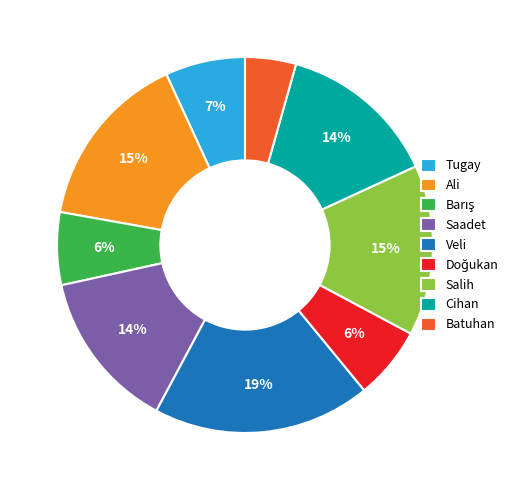

Do Batuhan and Salih together represent more than half of the pie?

No